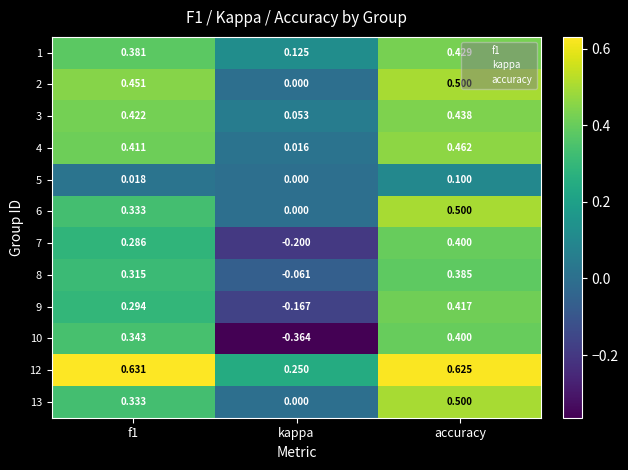

At which category is the sum across all series the highest?

accuracy